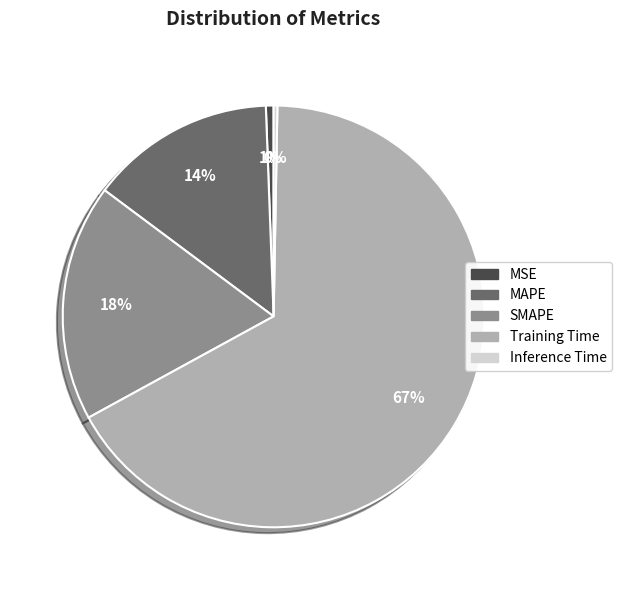

How many segments does this pie chart have?

5